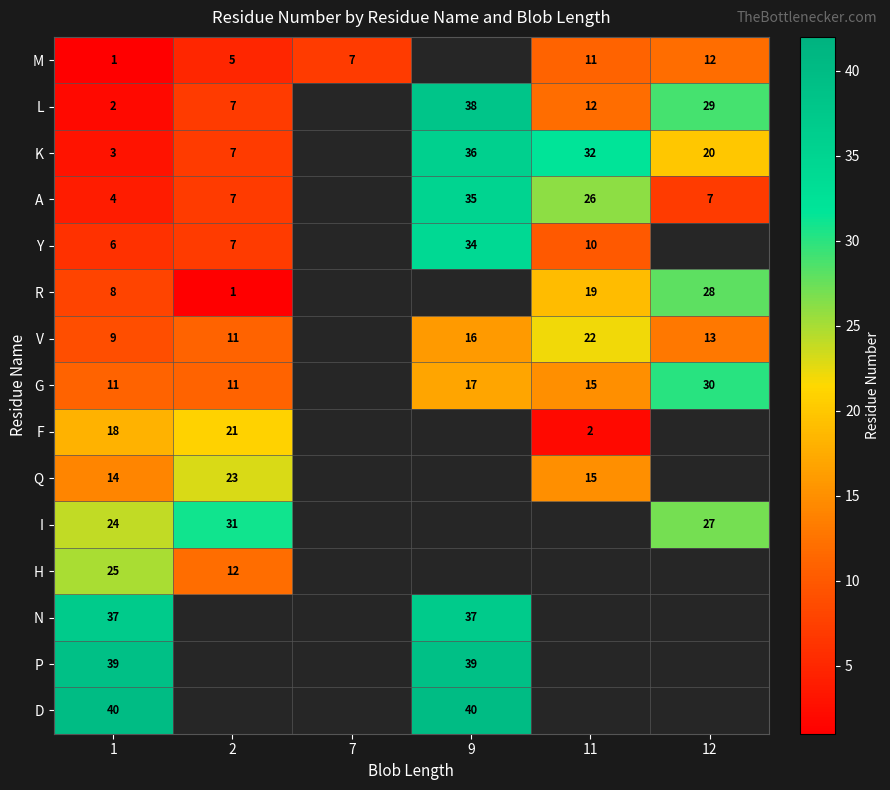

Count the number of data series in this chart.

15